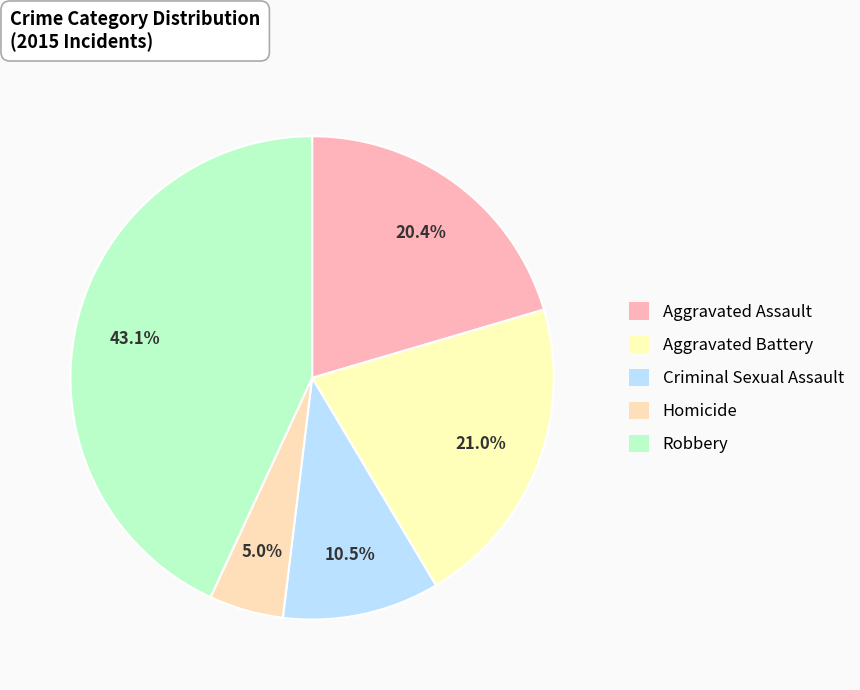

Does any single category account for the majority?

No